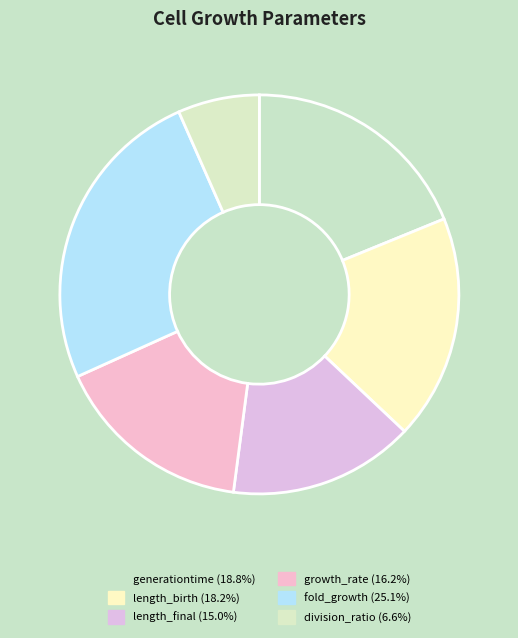

Which has a higher value, division_ratio or length_birth?

length_birth